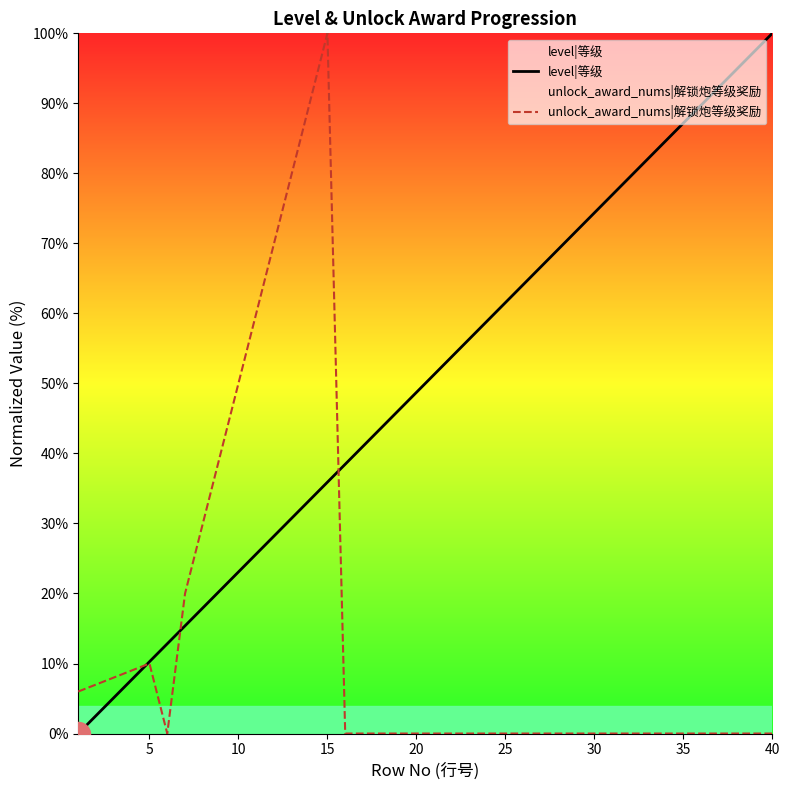

At how many categories does at least one series exceed 58?

22